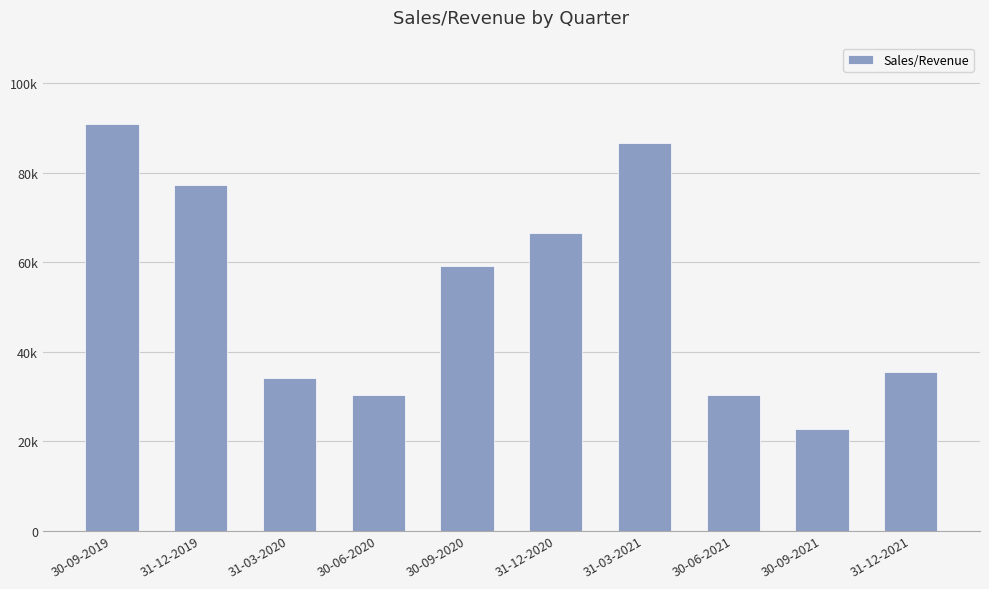

Does the chart contain any negative values?

No